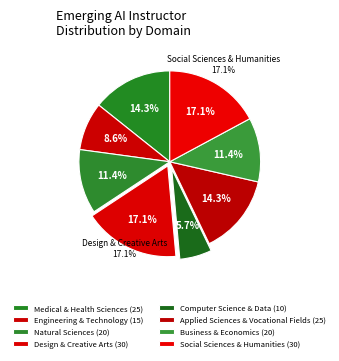

Does Medical & Health Sciences account for over 50% of the chart?

No